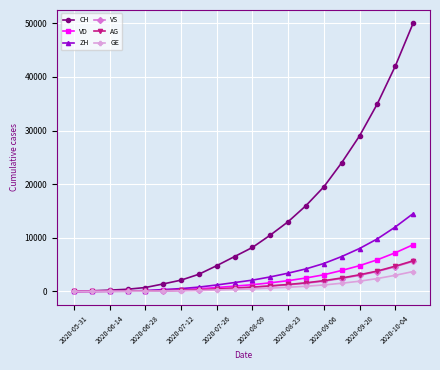

What is the maximum value shown in the chart?

50000